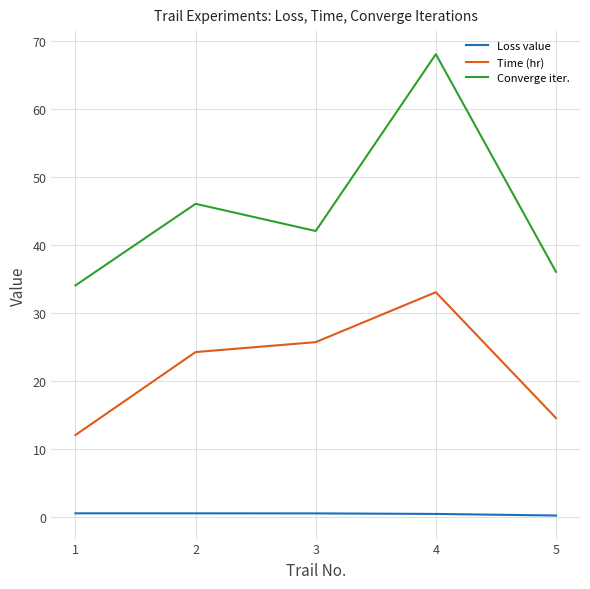

At which category does the chart reach its peak across all series?

4